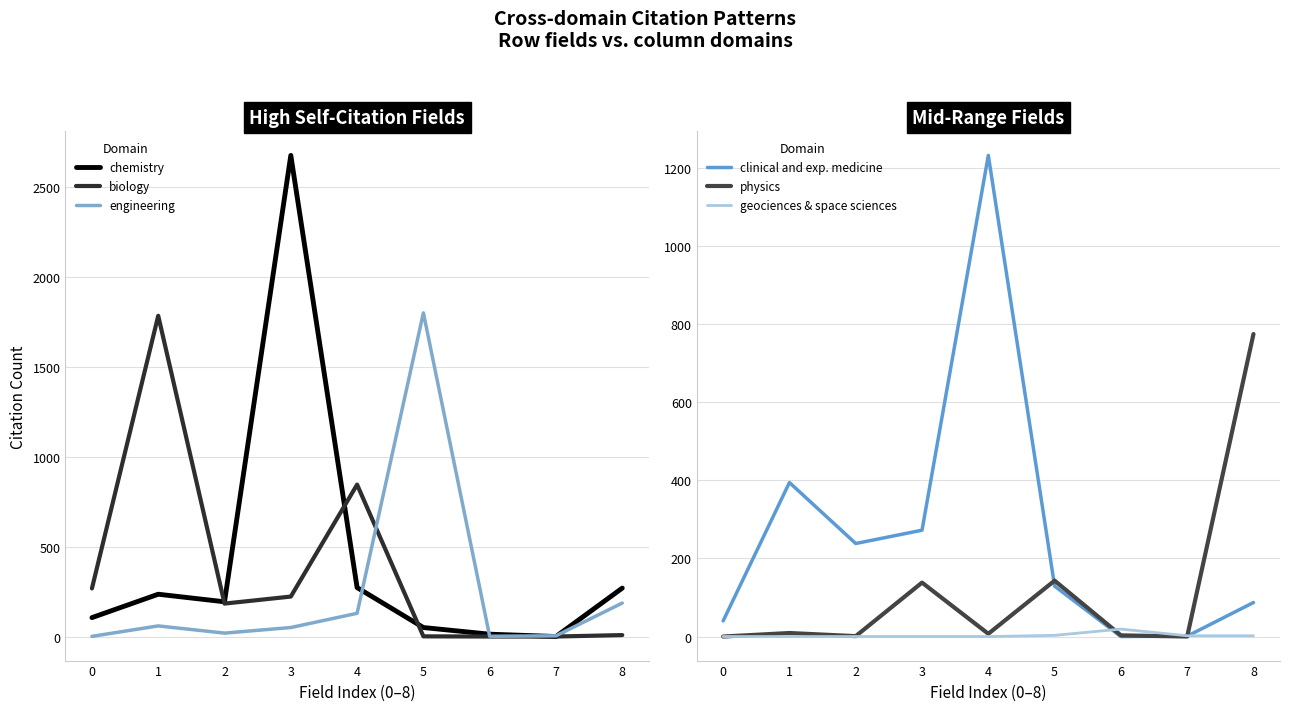

List the series in order of their peak value, highest first.

chemistry, engineering, biology, clinical and exp. medicine, physics, geociences & space sciences